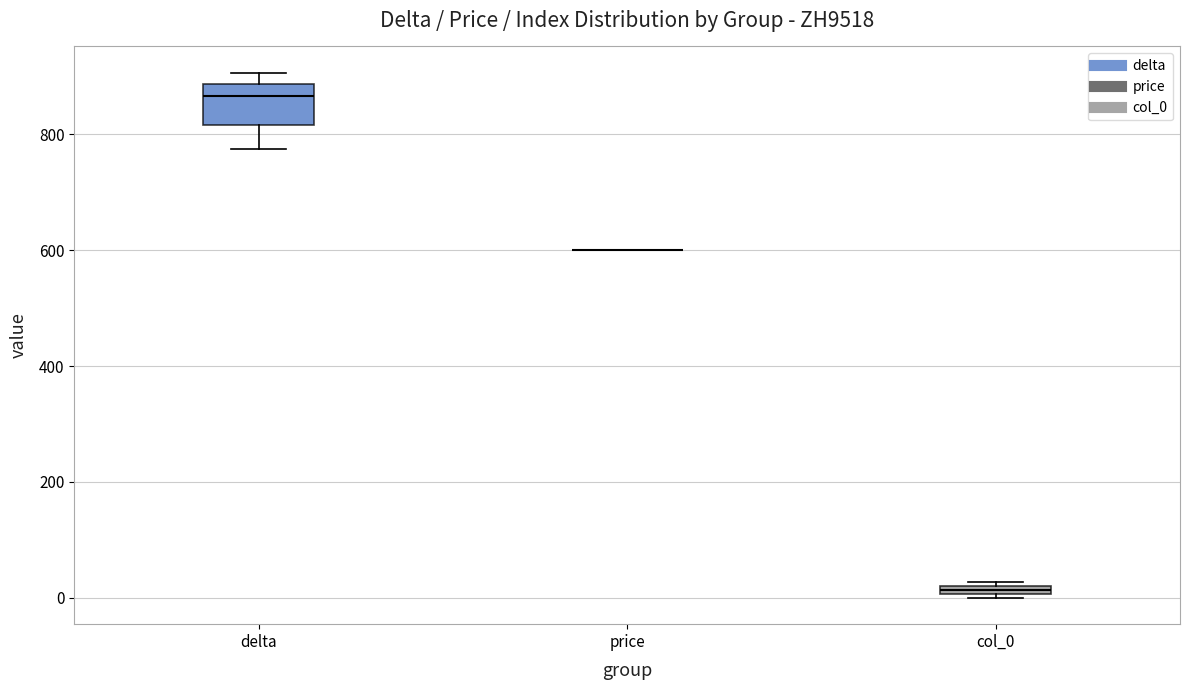

Which box is the tallest, from its lower edge to its upper edge?

delta